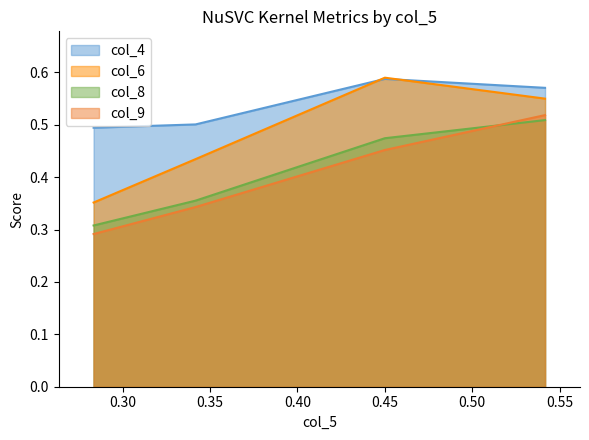

What is the average value of the col_4 series?

0.5